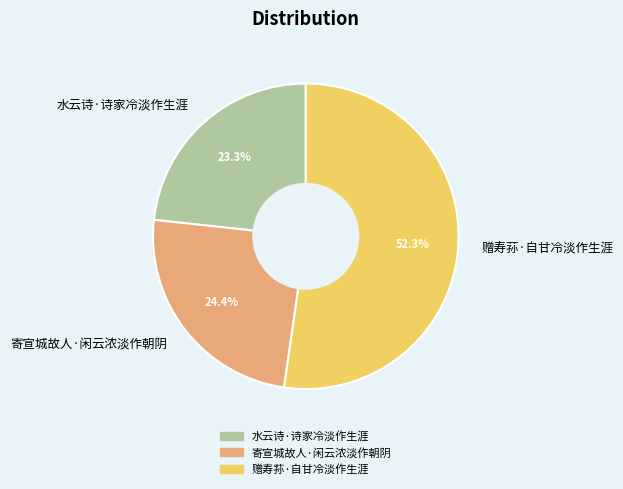

To the nearest percent, what is the difference between the largest and smallest slice percentages?

29%